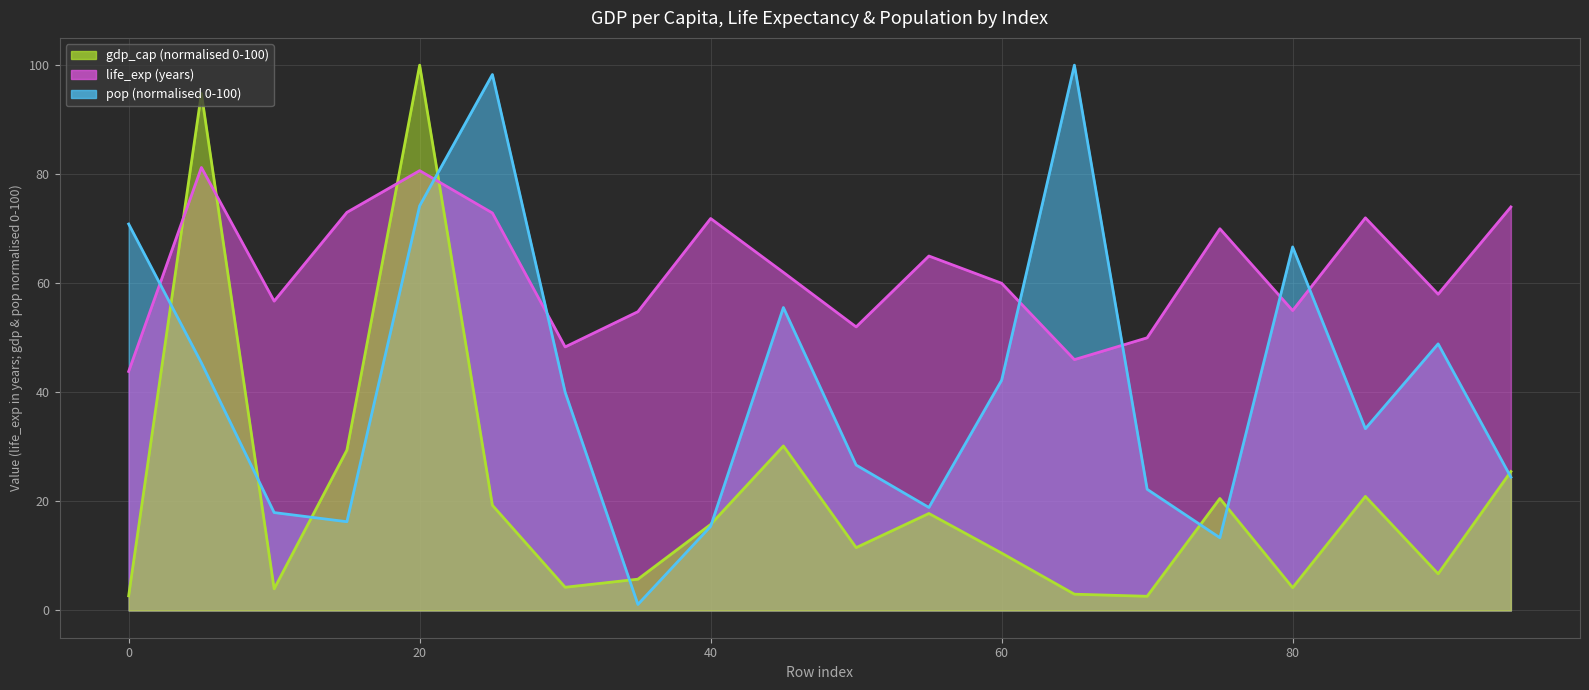

The gdp_cap series shows 17.8 at 55. True or false?

True